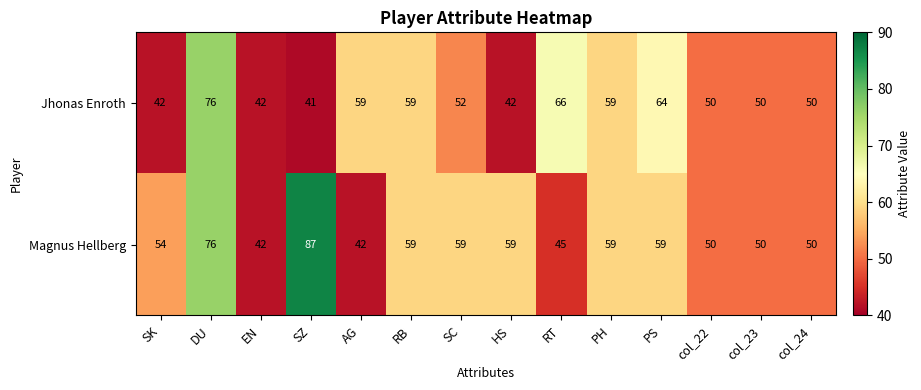

Reading left to right, extract all data points from this chart.

Jhonas Enroth: SK=42	DU=76	EN=42	SZ=41	AG=59	RB=59	SC=52	HS=42	RT=66	PH=59	PS=64	col_22=50	col_23=50	col_24=50
Magnus Hellberg: SK=54	DU=76	EN=42	SZ=87	AG=42	RB=59	SC=59	HS=59	RT=45	PH=59	PS=59	col_22=50	col_23=50	col_24=50